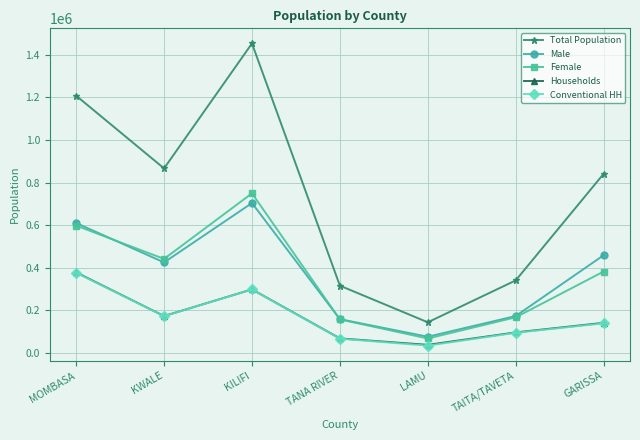

At which category does Male reach its first local peak?

KILIFI